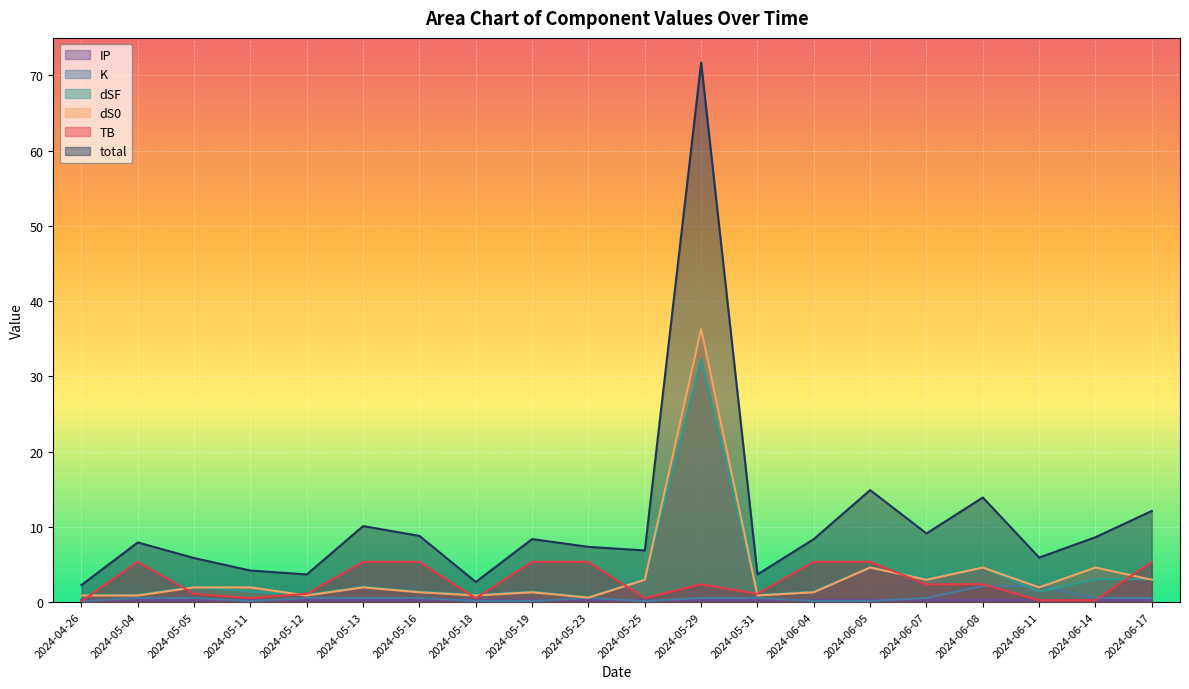

How many interior local peaks does the dSF series have?

6